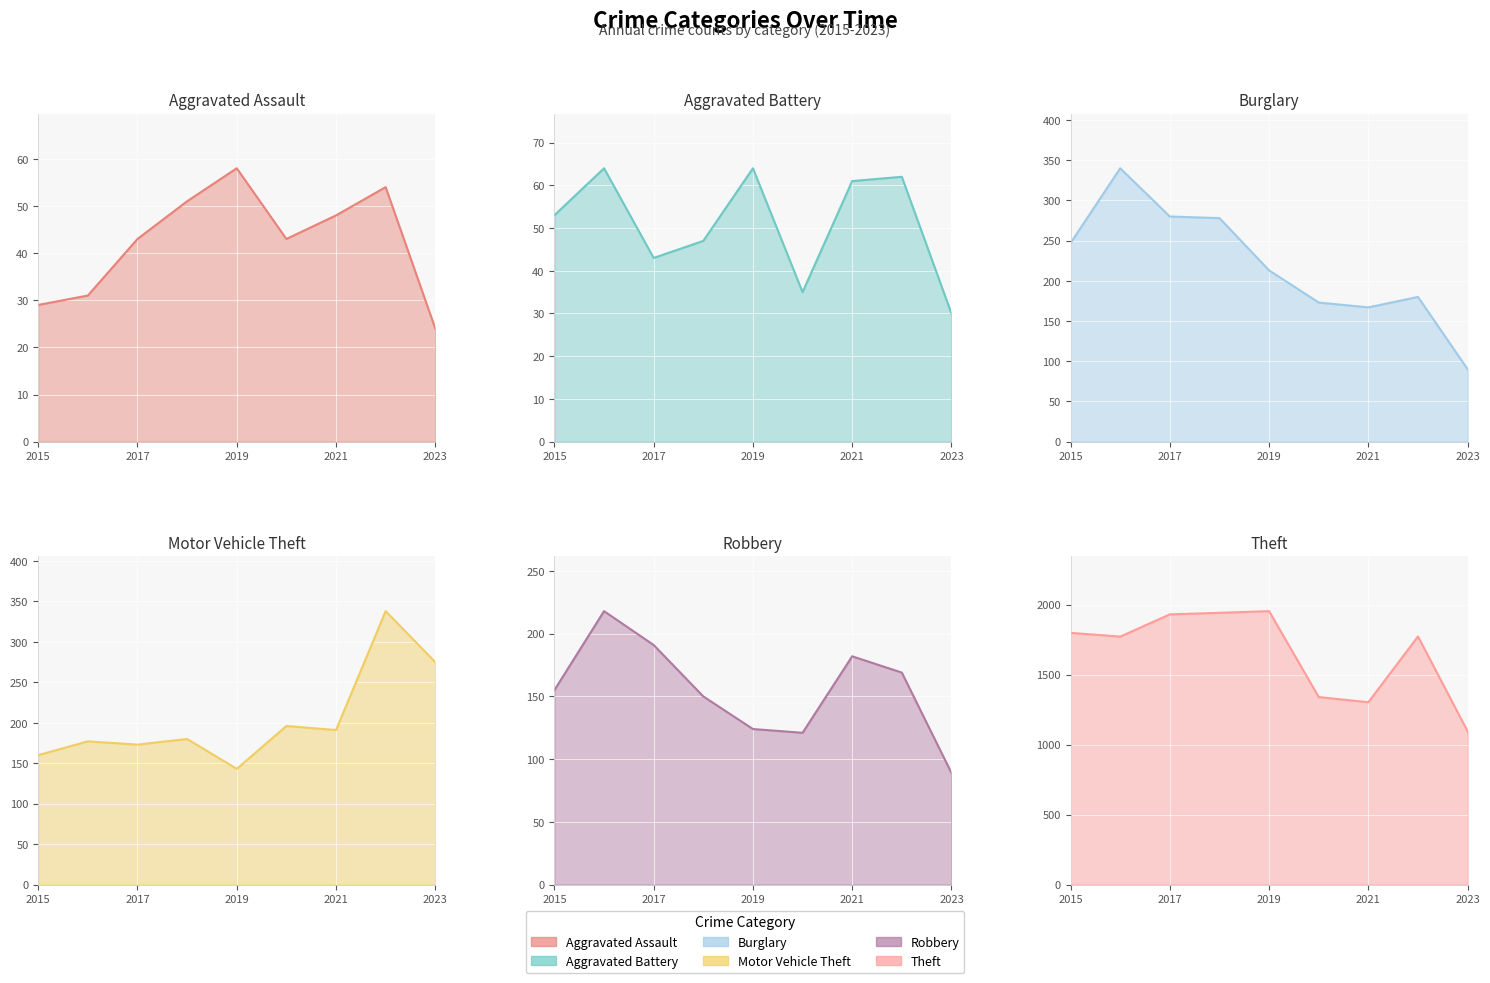

True or false: Theft has more than 1 interior local peaks.

True